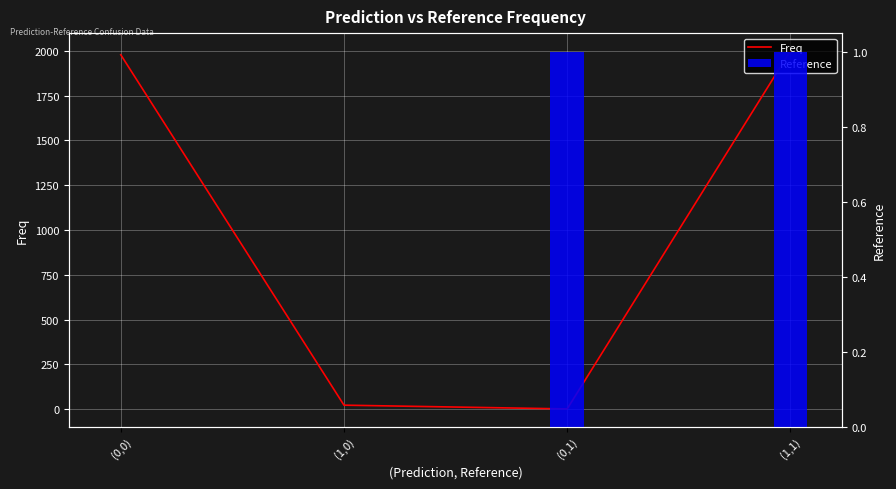

Reading right to left, what are all the values shown in this chart?

Freq: (1,1)=1999	(0,1)=1	(1,0)=22	(0,0)=1978
Reference: (1,1)=1	(0,1)=1	(1,0)=0	(0,0)=0